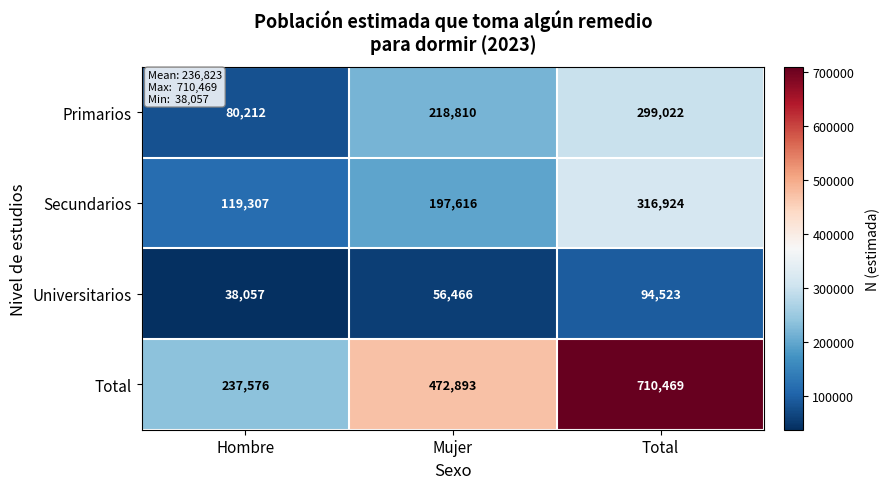

What is the highest value of the Secundarios series?

316924